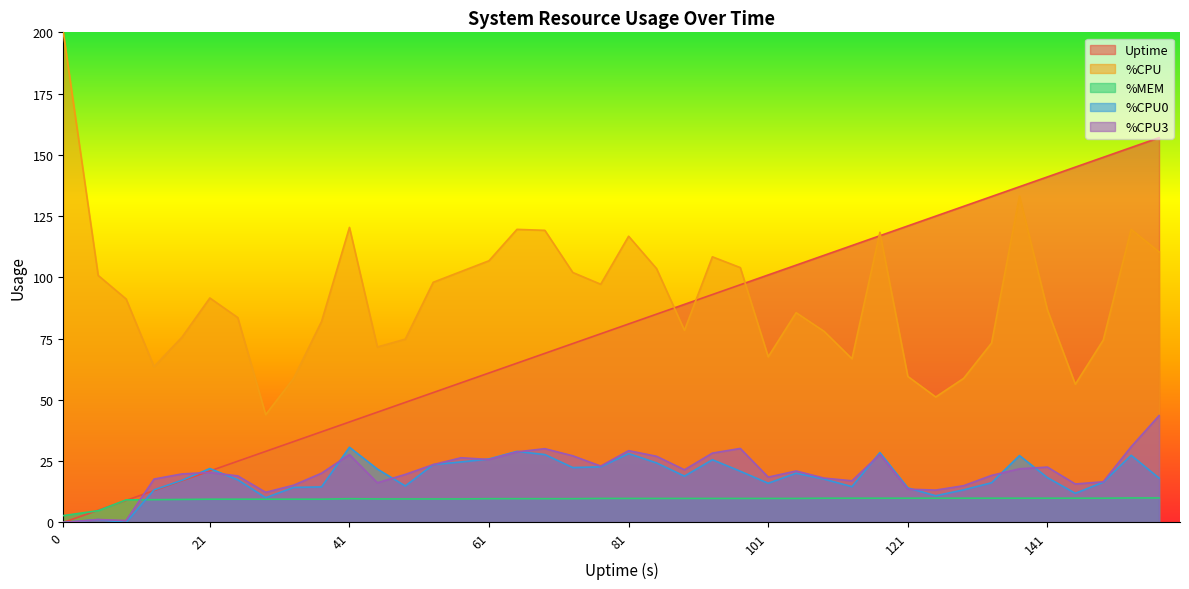

Where does the  %CPU0 series first go above 18?

21